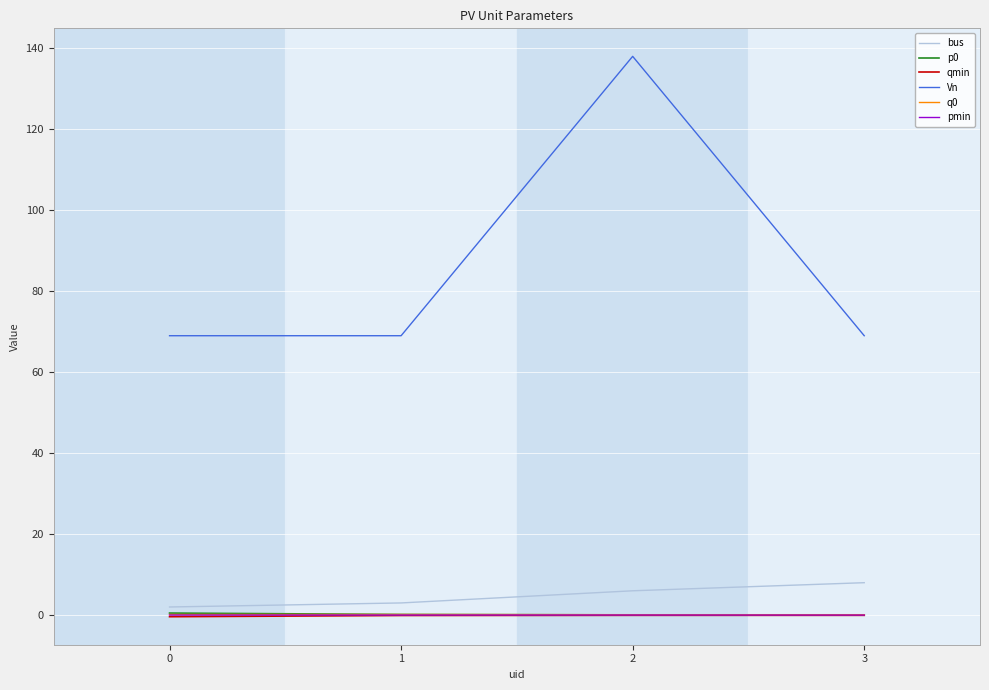

Which label corresponds to the largest value in the chart?

2